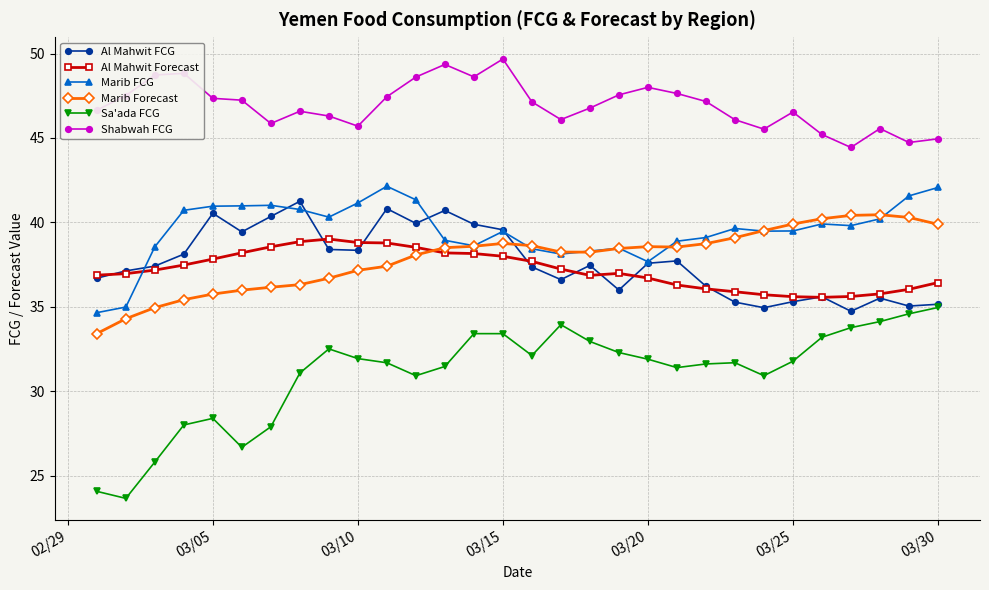

True or false: Marib Forecast has more than 1 interior local peaks.

True